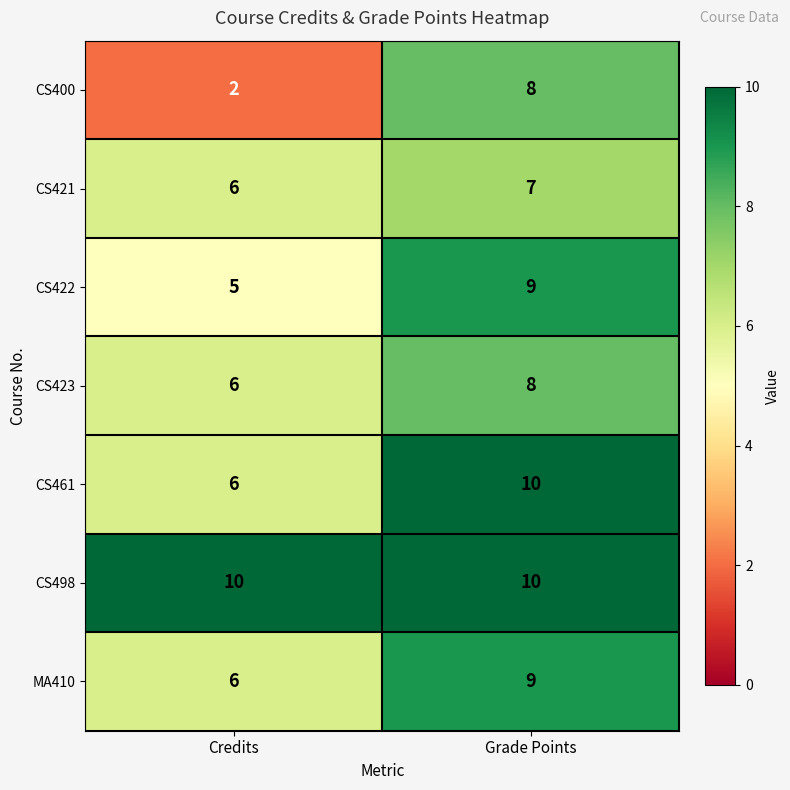

What is the maximum value for CS422?

9